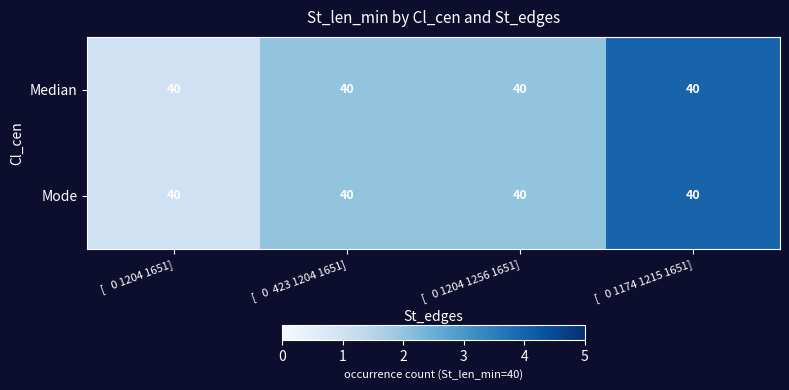

Which series has the widest spread of values?

Median